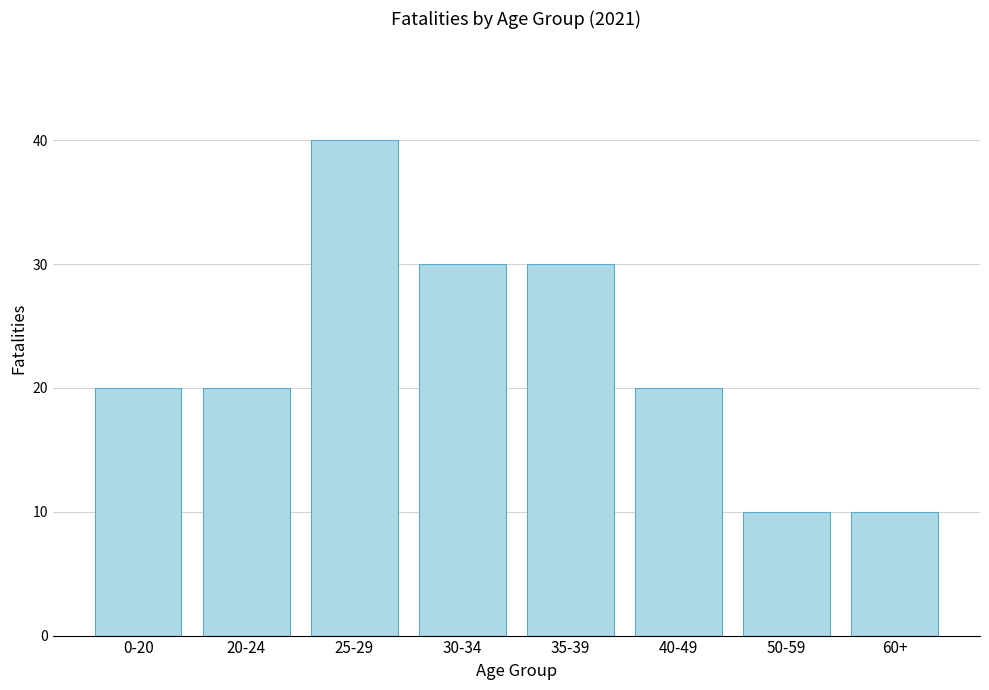

True or false: the data shows 6 at 40-49.

False